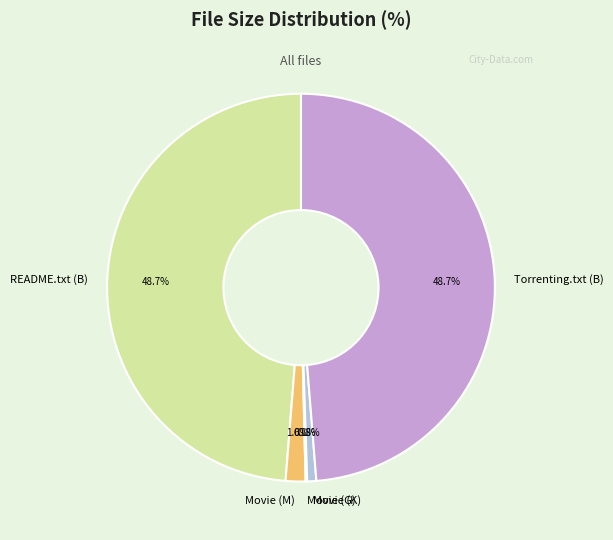

Is the sum of README.txt (B) and Movie (M) greater than half?

Yes